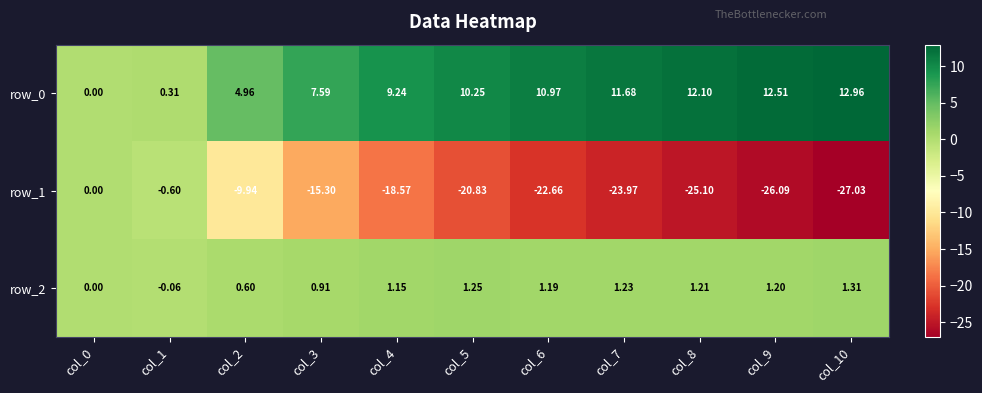

What is the sum of the row_1 values at col_3 and col_8?

-40.4